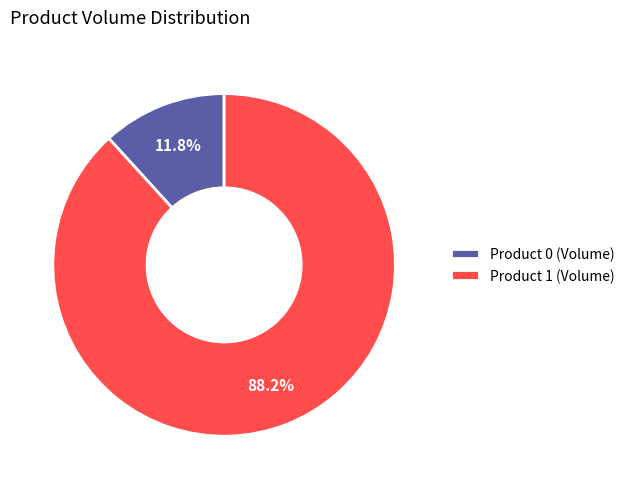

Is there any slice that represents more than half of the pie?

Yes